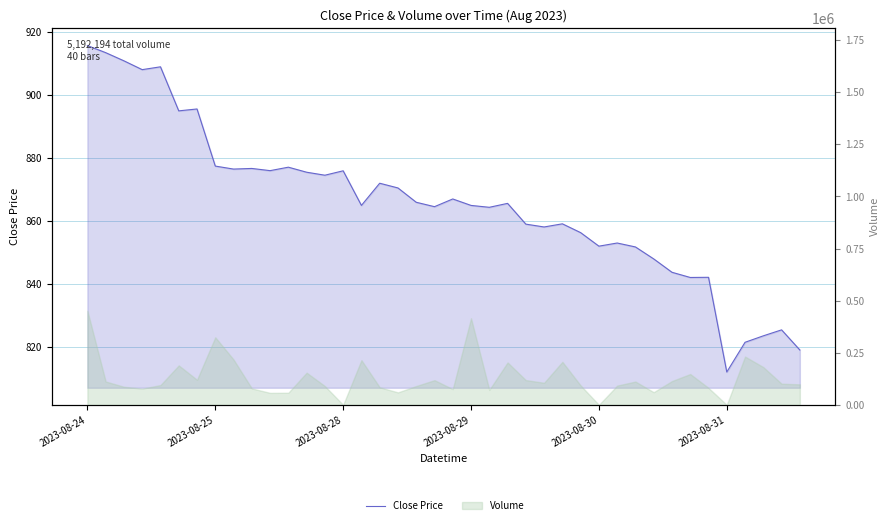

What is the change in value from 16 to 27?

-15.7